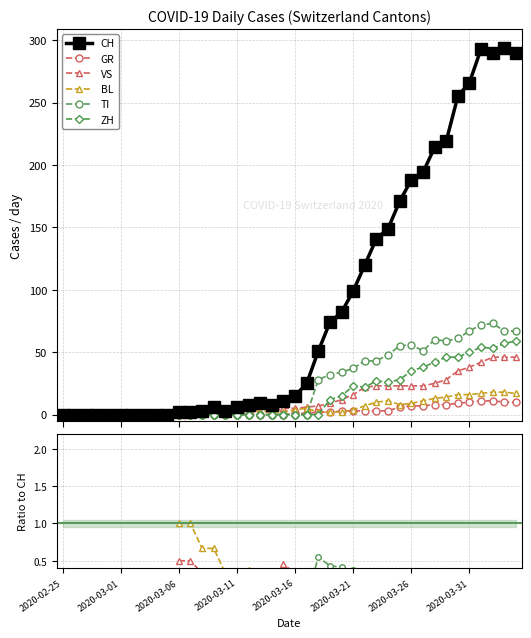

How many interior local peaks does the GR series have?

6